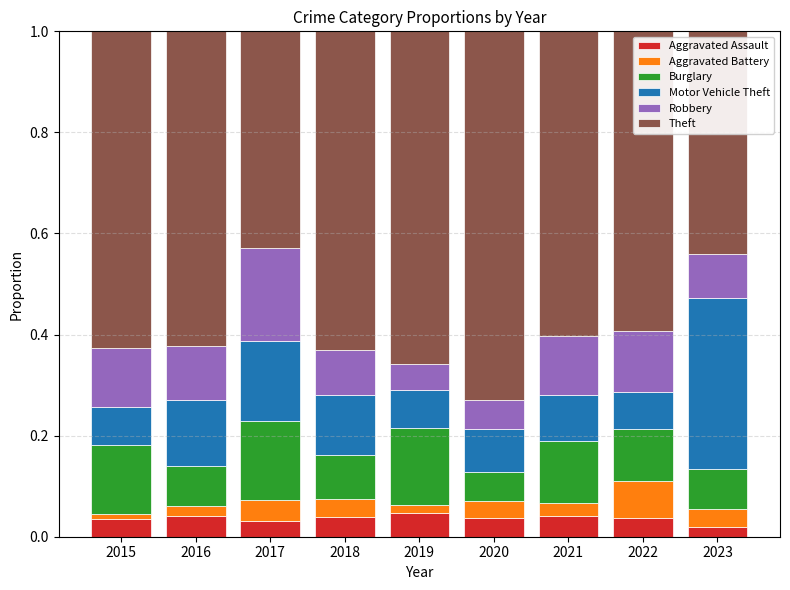

How many Aggravated Assault values are between 0 and 1?

9